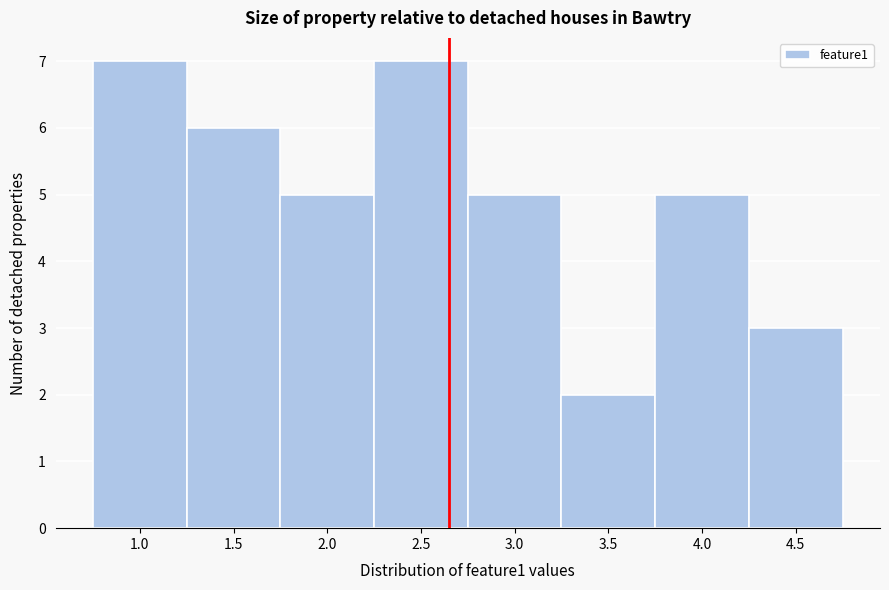

Reading left to right, what are all the values shown in this chart?

1.0=7	1.5=6	2.0=5	2.5=7	3.0=5	3.5=2	4.0=5	4.5=3